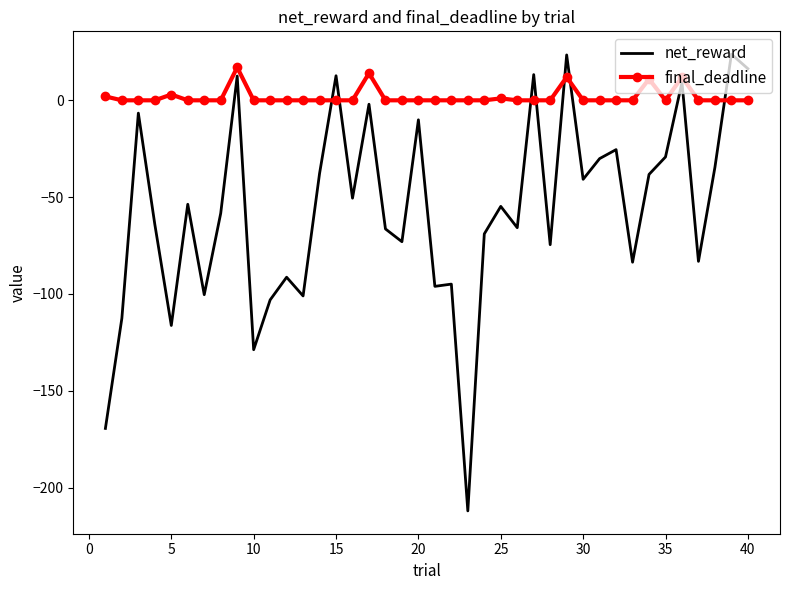

Which series has the widest spread of values?

net_reward